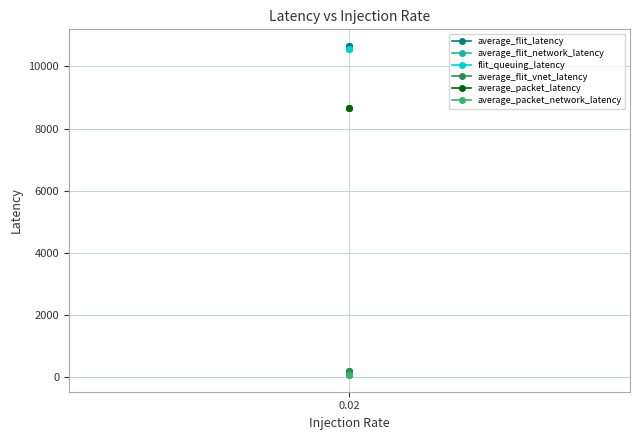

The value of average_packet_latency at 0.02 is 8667.0. True or false?

True